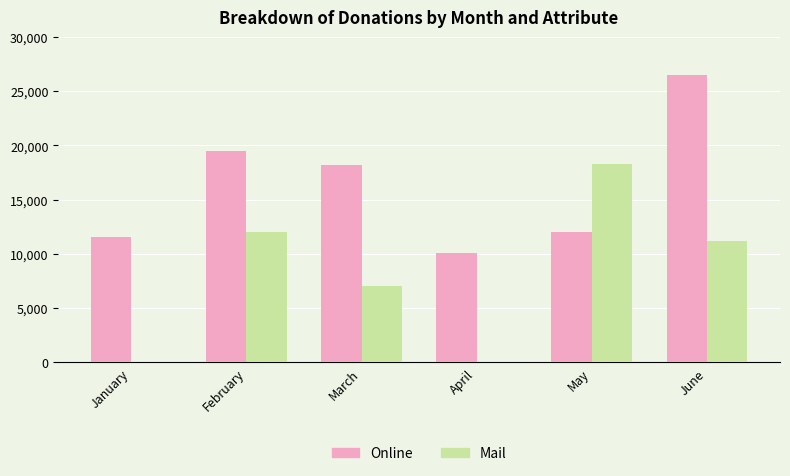

Which series has the largest total across all categories?

Online